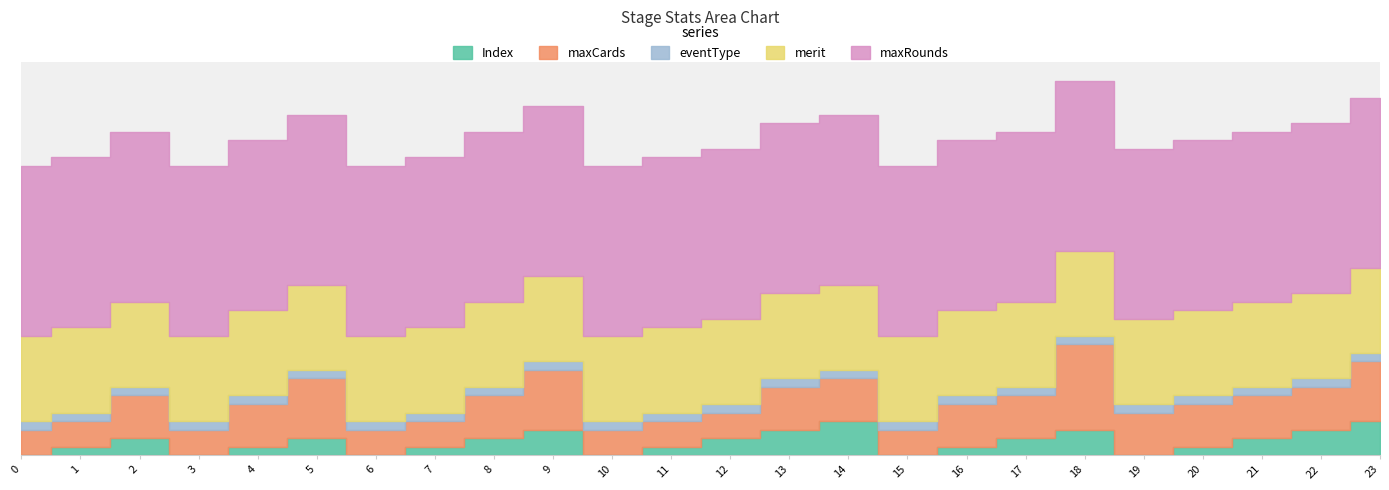

Which series changed the most between 8 and 22?

Index